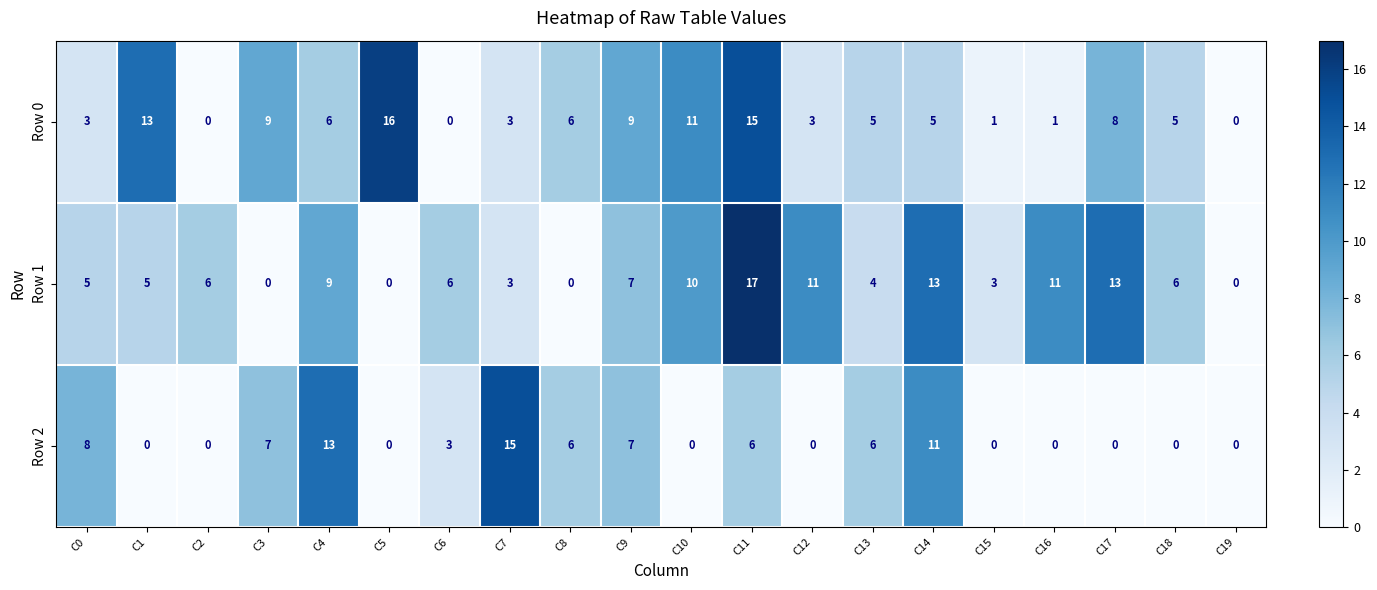

Which series has the widest spread of values?

Row 1